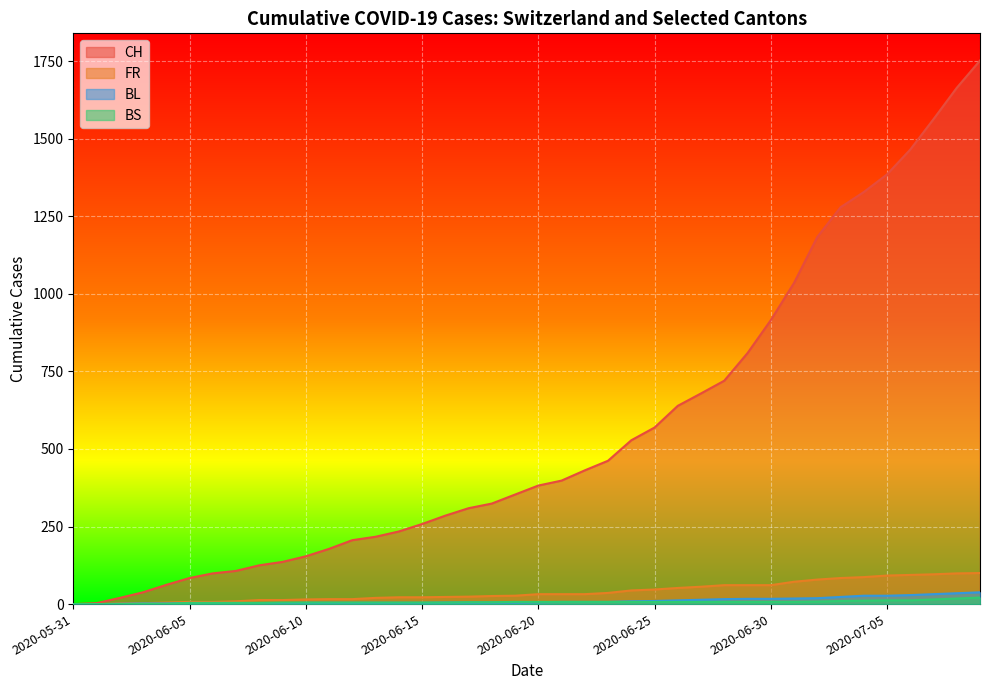

What is the label of the 22nd point from the left?

2020-06-21